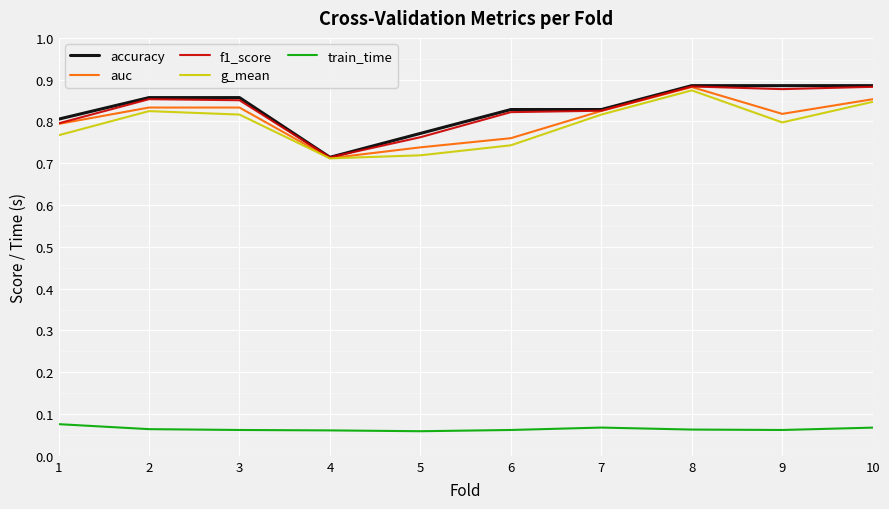

Is it true that accuracy equals 0.5 at 8?

False